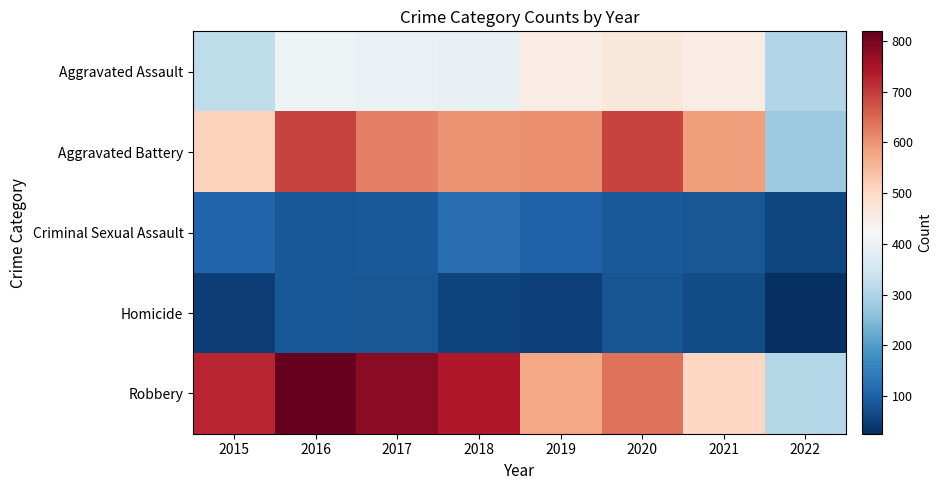

Rank the series by their maximum value, from highest to lowest.

Robbery, Aggravated Battery, Aggravated Assault, Criminal Sexual Assault, Homicide